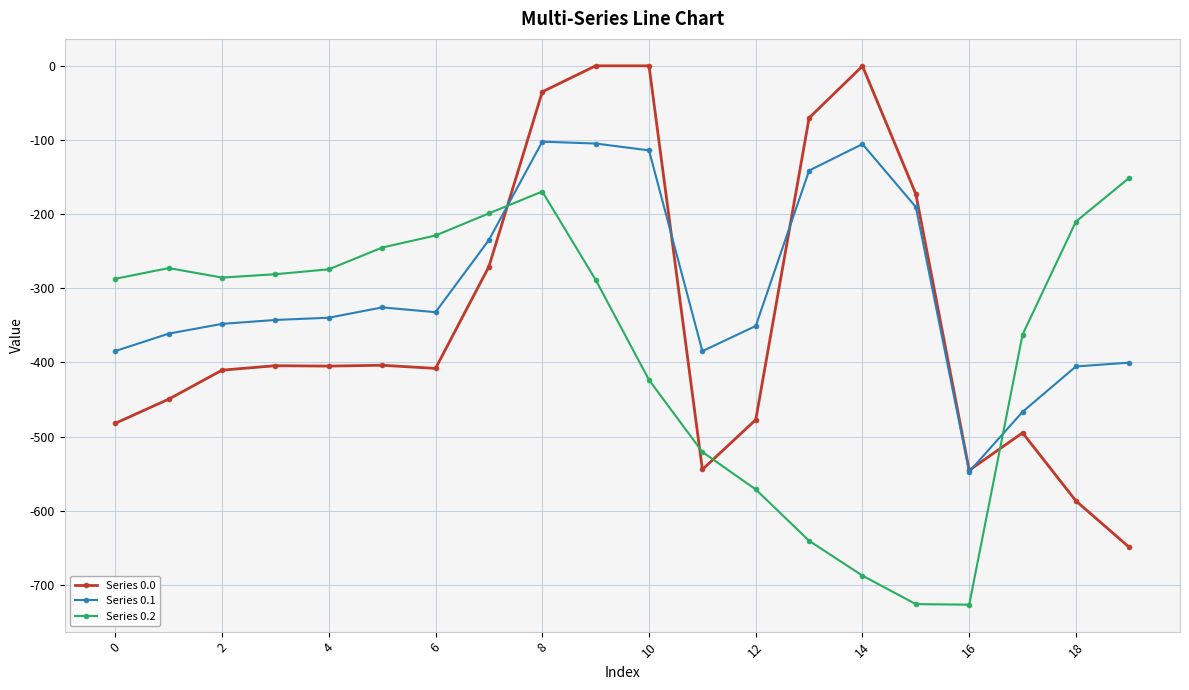

What is the maximum value for Series 0.2?

-151.0